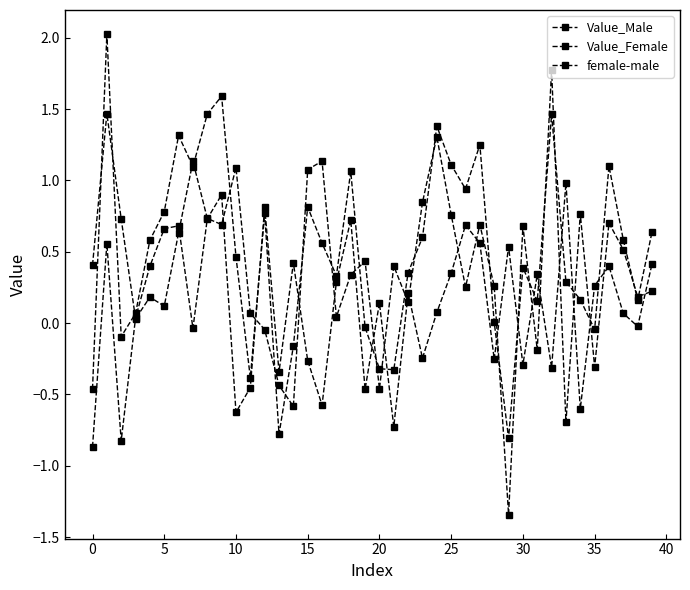

Reading left to right, transcribe all the data shown in this chart.

Value_Male: 0.4	1.5	0.7	0.0	0.2	0.1	0.6	1.1	0.7	0.7	1.1	0.1	-0.0	-0.4	-0.6	1.1	1.1	0.0	0.3	0.4	-0.5	0.4	0.1	0.8	1.3	0.8	0.3	0.7	0.3	-1.3	0.7	-0.2	1.8	-0.7	0.8	-0.3	0.7	0.5	0.2	0.2
Value_Female: -0.5	2.0	-0.1	0.1	0.6	0.8	1.3	1.1	1.5	1.6	0.5	-0.4	0.8	-0.8	-0.2	0.8	0.6	0.3	1.1	-0.0	-0.3	-0.3	0.4	0.6	1.4	1.1	0.9	1.3	0.0	-0.8	0.4	0.2	1.5	0.3	0.2	-0.0	1.1	0.6	0.2	0.6
female-male: -0.9	0.6	-0.8	0.0	0.4	0.7	0.7	-0.0	0.7	0.9	-0.6	-0.5	0.8	-0.3	0.4	-0.3	-0.6	0.3	0.7	-0.5	0.1	-0.7	0.2	-0.2	0.1	0.3	0.7	0.6	-0.3	0.5	-0.3	0.3	-0.3	1.0	-0.6	0.3	0.4	0.1	-0.0	0.4